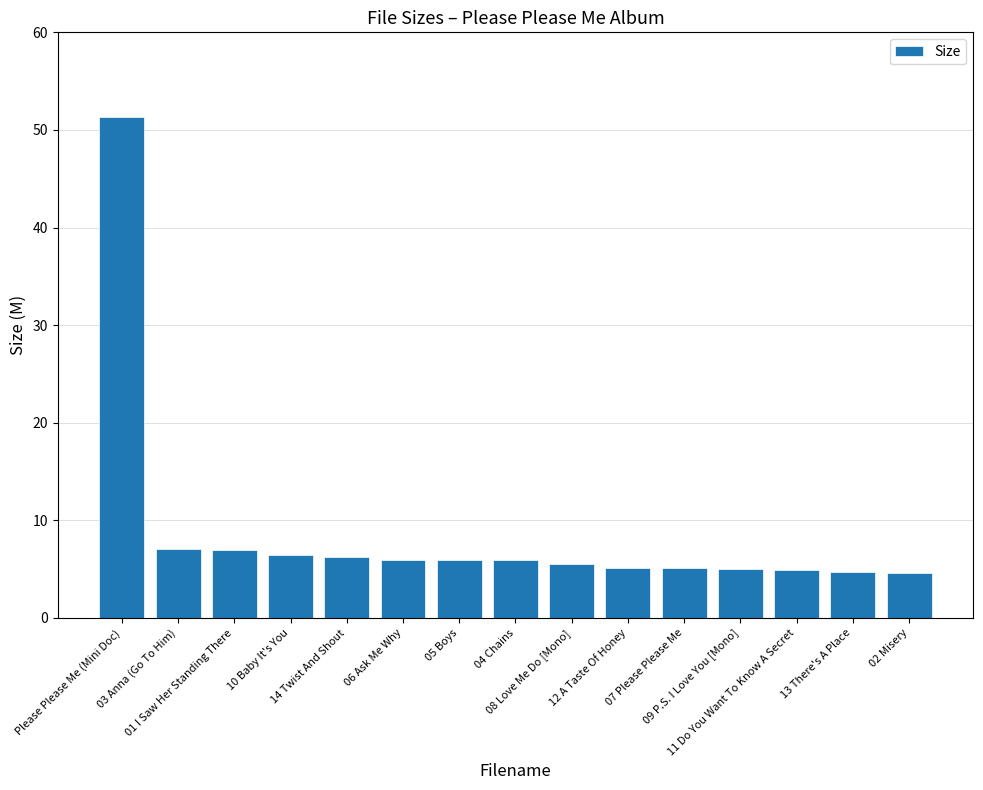

What is the greatest value displayed?

51.4